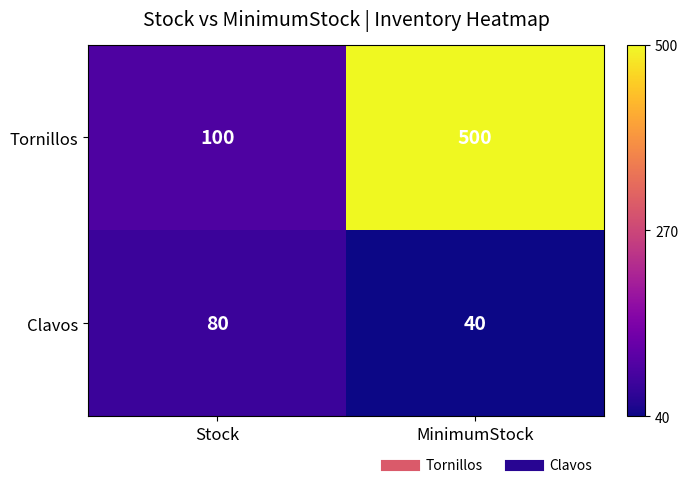

Reading left to right, list all the values displayed in this chart.

Tornillos: Stock=100	MinimumStock=500
Clavos: Stock=80	MinimumStock=40